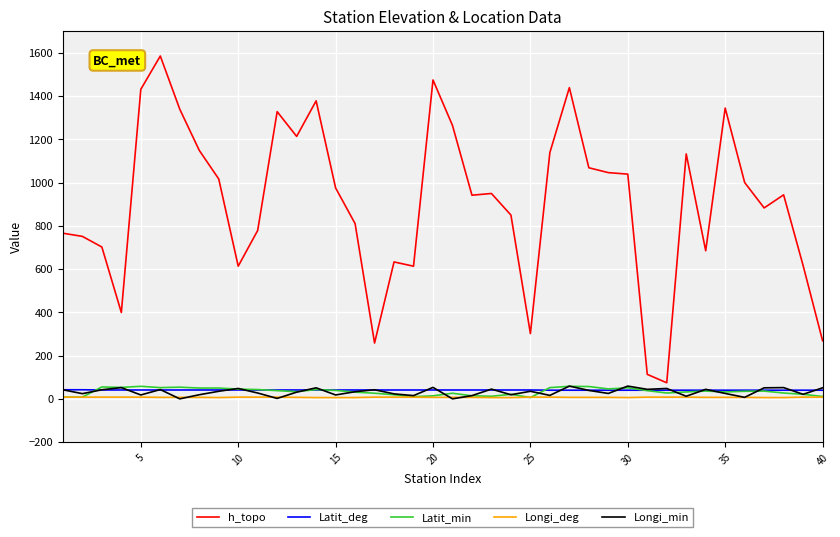

Which series has the widest spread of values?

h_topo